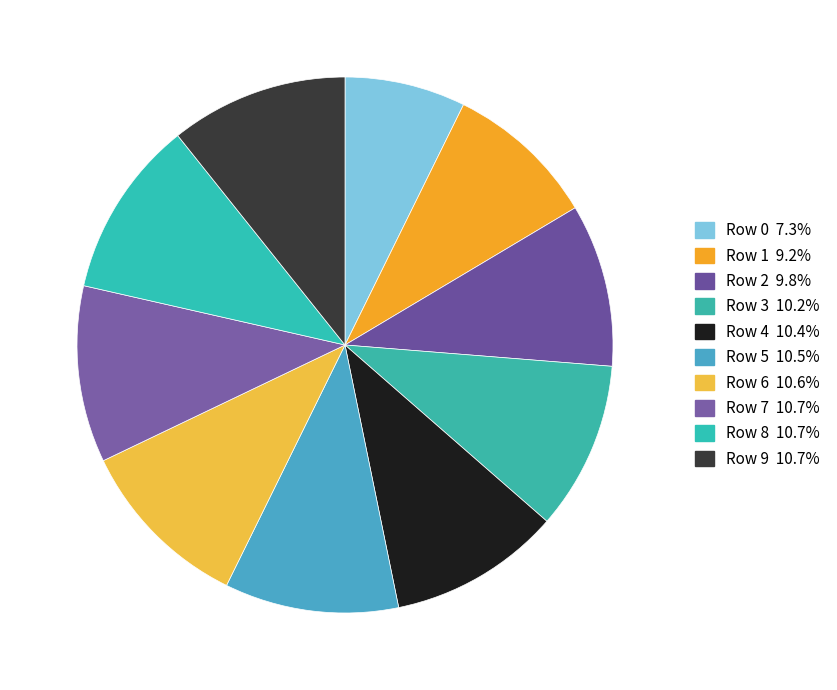

What is the total percentage of Row 1 and Row 8?

19.9%